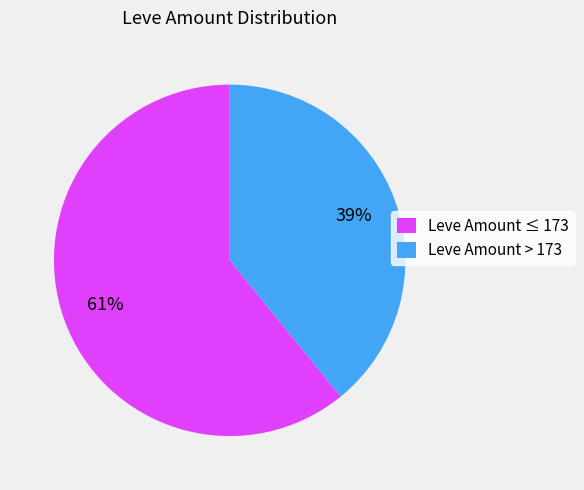

Between Leve Amount > 173 and Leve Amount ≤ 173, which is larger?

Leve Amount ≤ 173